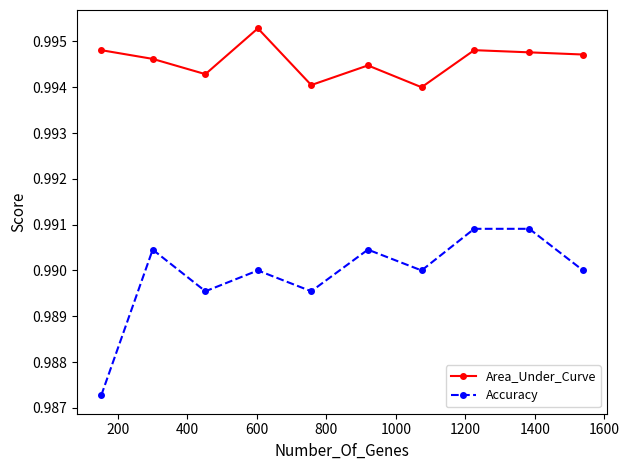

Does the chart have visible grid lines?

No